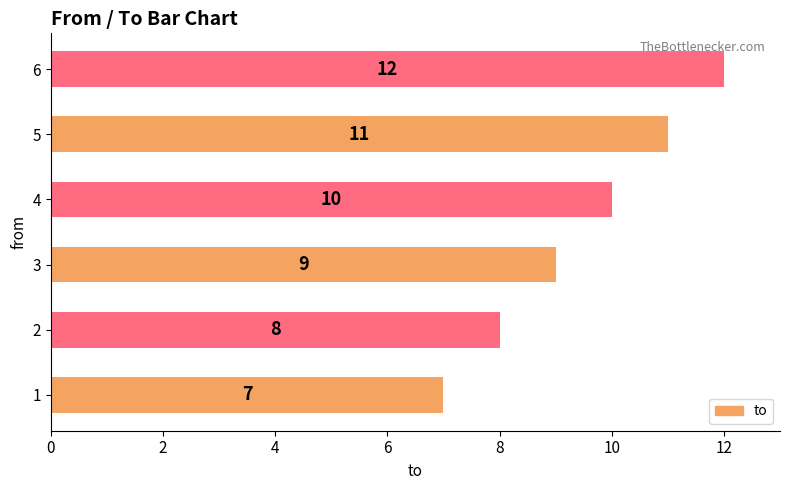

Reading bottom to top, what are all the values shown in this chart?

1=7	2=8	3=9	4=10	5=11	6=12